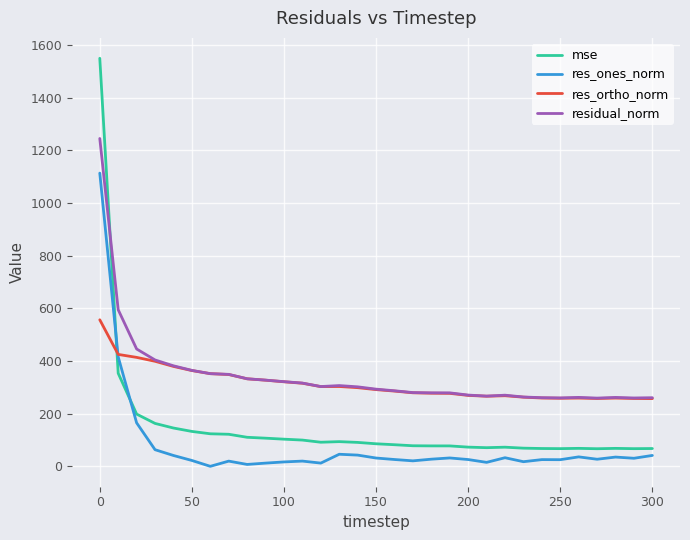

What is the lowest value of the residual_norm series?

259.4